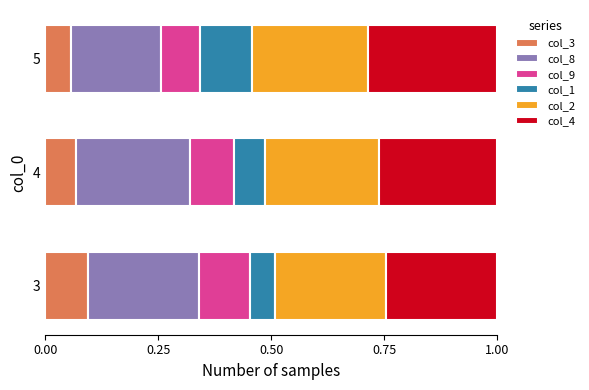

What is the total value across all series at 4?

1.0